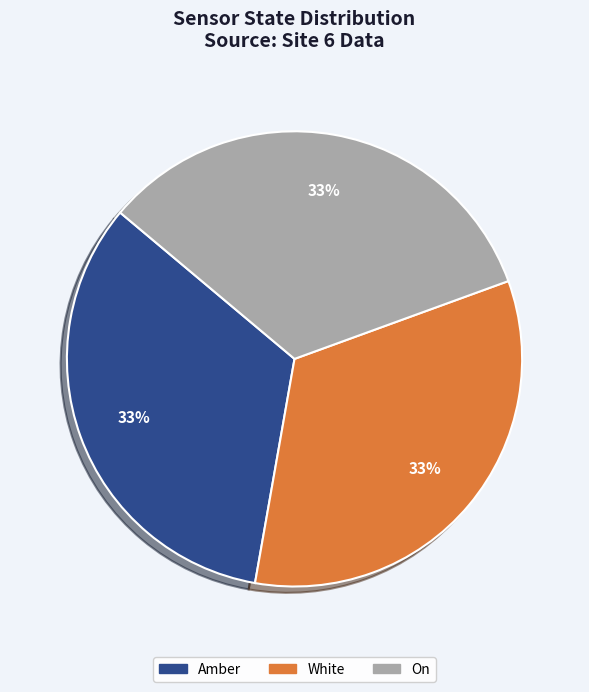

To the nearest percent, what is the average slice percentage?

33%